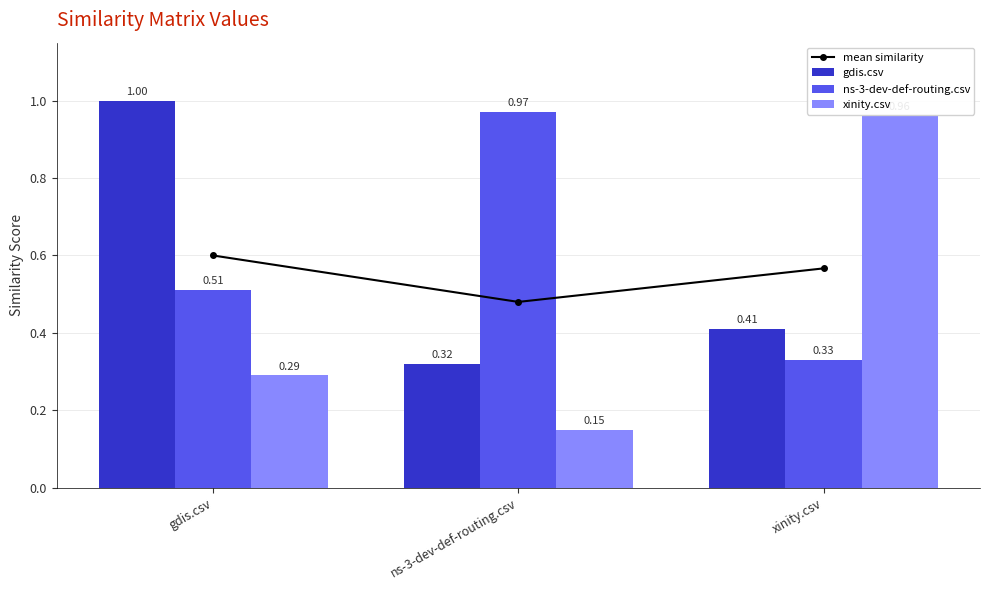

Which series has the largest total across all categories?

ns-3-dev-def-routing.csv